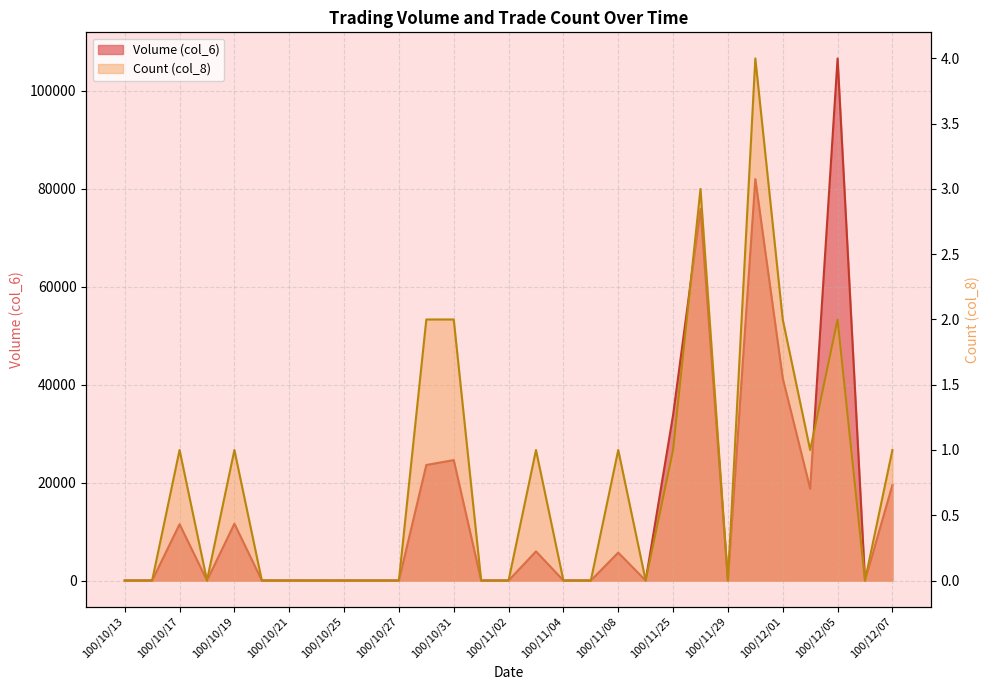

The value of Volume (col_6) at 100/11/02 is -64089. True or false?

False